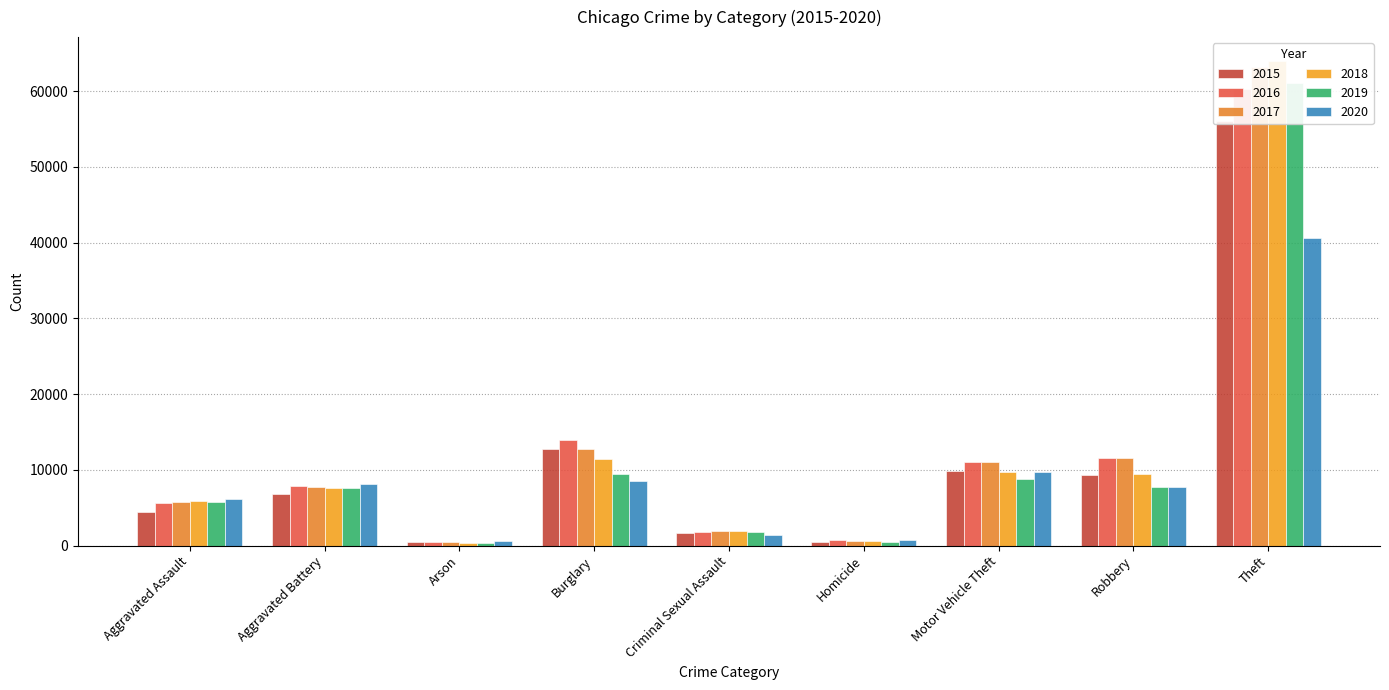

What is the difference between the highest and lowest values at Arson?

217